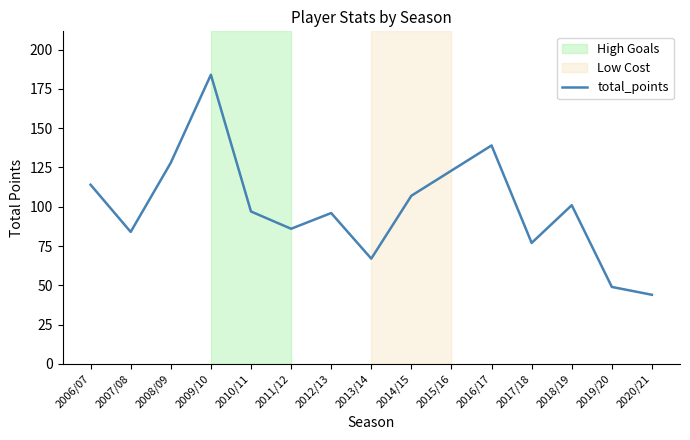

What is the approximate value at 2012/13, to the nearest 50?

100